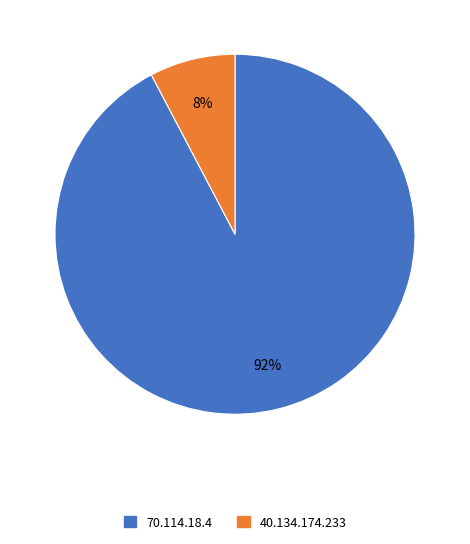

Is there any slice that represents more than half of the pie?

Yes